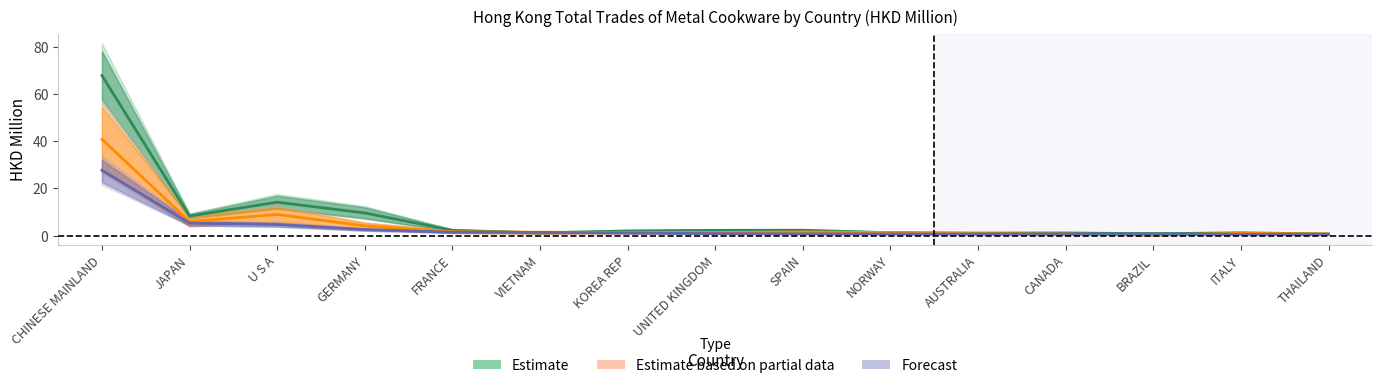

What is the value of the 201712 point at the 8th from the left?

1.3